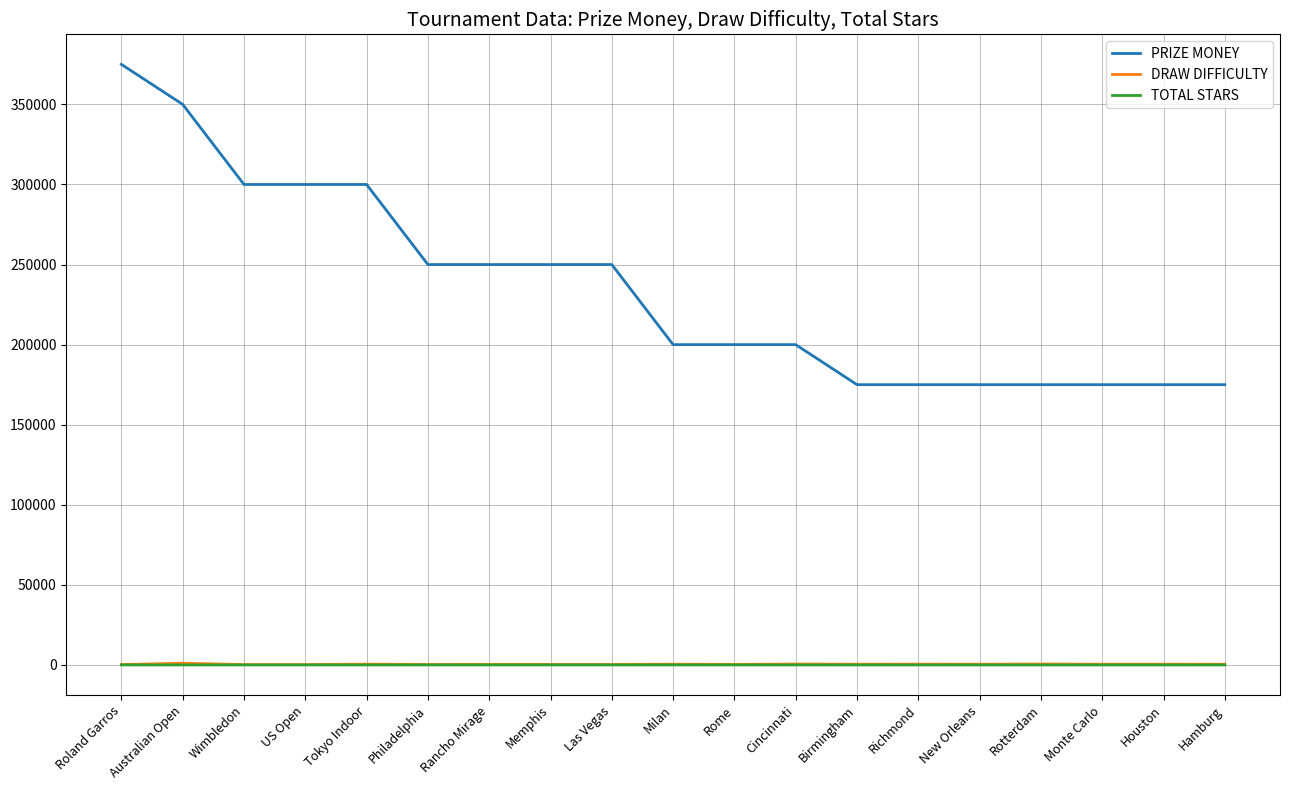

True or false: PRIZE MONEY and TOTAL STARS cross at least once.

False